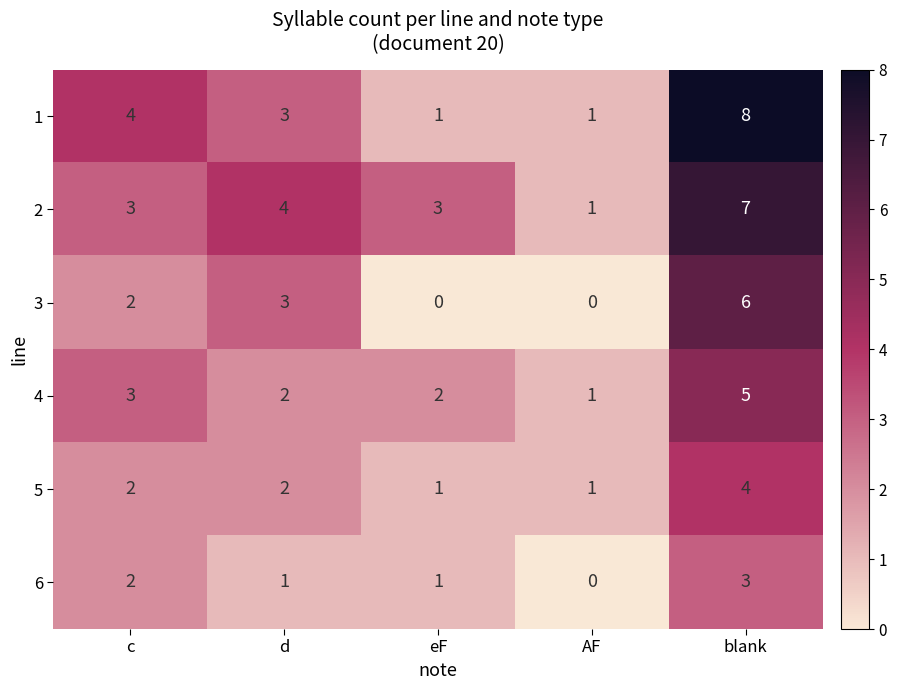

What is the total value across all series at AF?

4